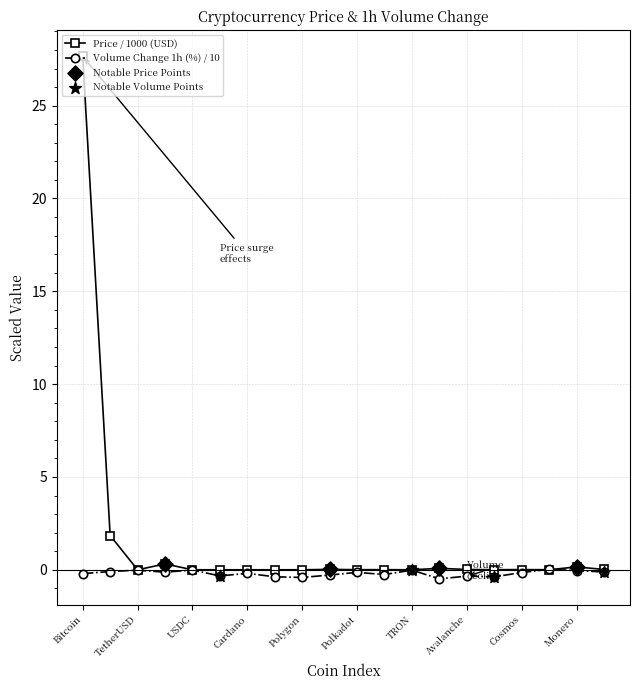

Which series has the largest range (max minus min)?

Price / 1000 (USD)